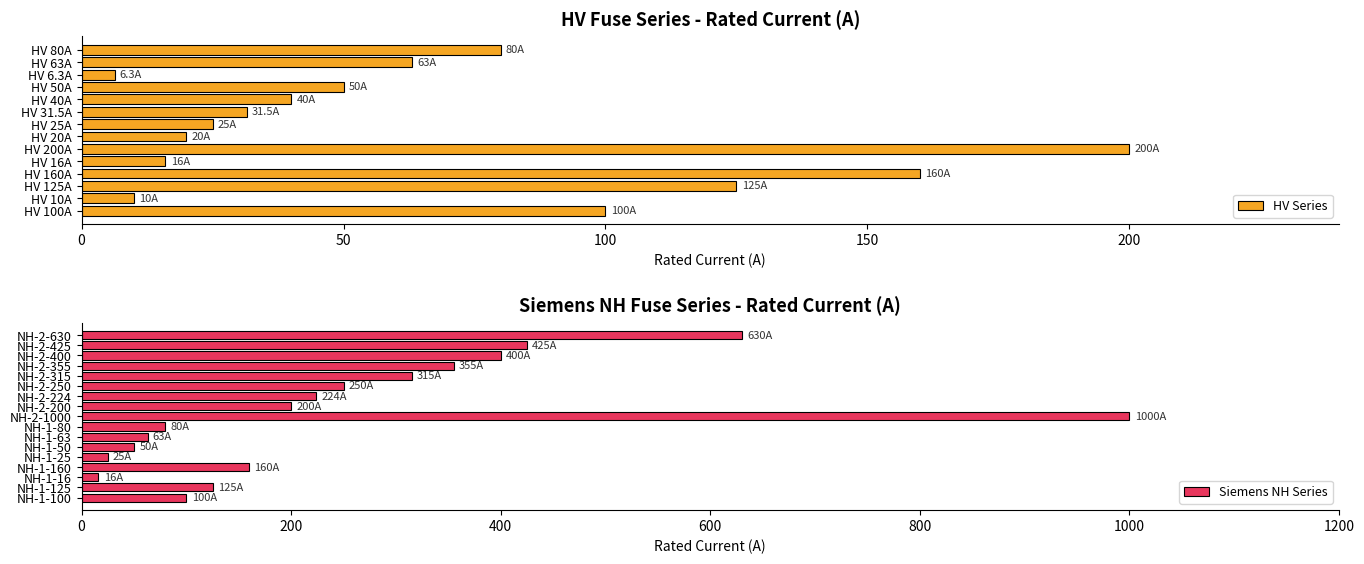

Rank the categories by value from lowest to highest.

HV 6.3A, HV 10A, HV 16A, NH-1-16, HV 20A, HV 25A, NH-1-25, HV 31.5A, HV 40A, HV 50A, NH-1-50, HV 63A, NH-1-63, HV 80A, NH-1-80, HV 100A, NH-1-100, HV 125A, NH-1-125, HV 160A, NH-1-160, HV 200A, NH-2-200, NH-2-224, NH-2-250, NH-2-315, NH-2-355, NH-2-400, NH-2-425, NH-2-630, NH-2-1000